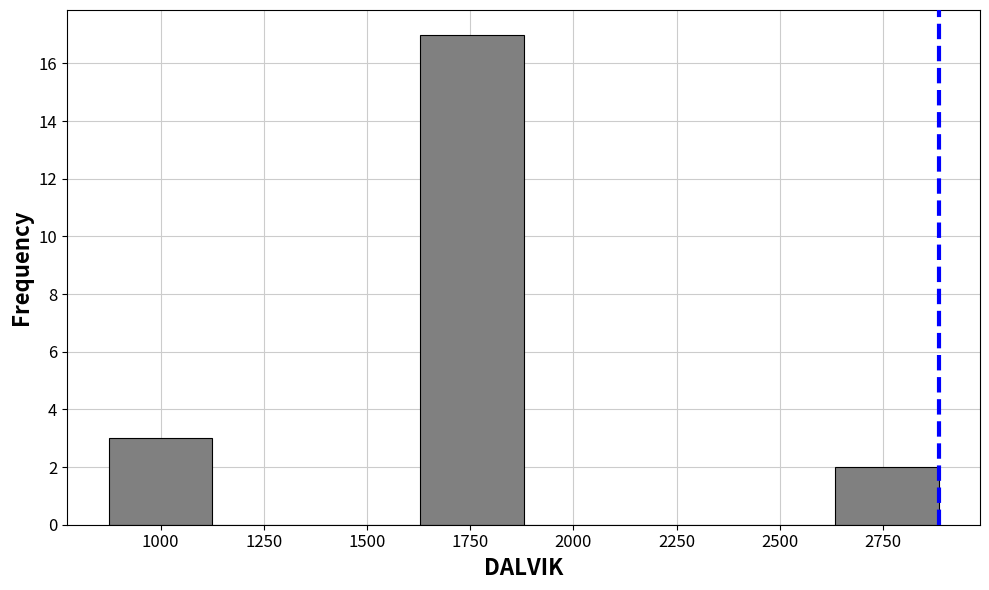

Reading left to right, list every bar in this chart as the range it spans on the x-axis followed by its height. Neither the bar edges nor the heights are printed on the chart, so give them approximately, as read against the axes.

850 to 1150: 3
1150 to 1400: 0
1400 to 1650: 0
1650 to 1900: 17
1900 to 2150: 0
2150 to 2400: 0
2400 to 2650: 0
2650 to 2900: 2